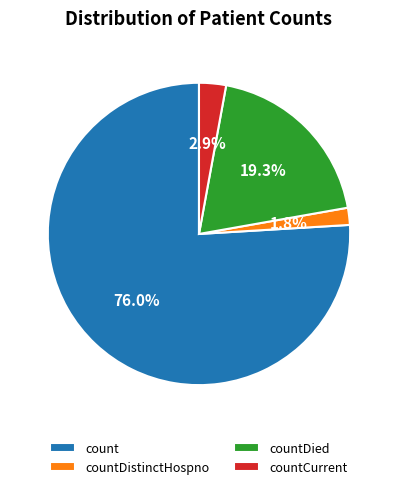

Do countDistinctHospno and count together represent more than half of the pie?

Yes